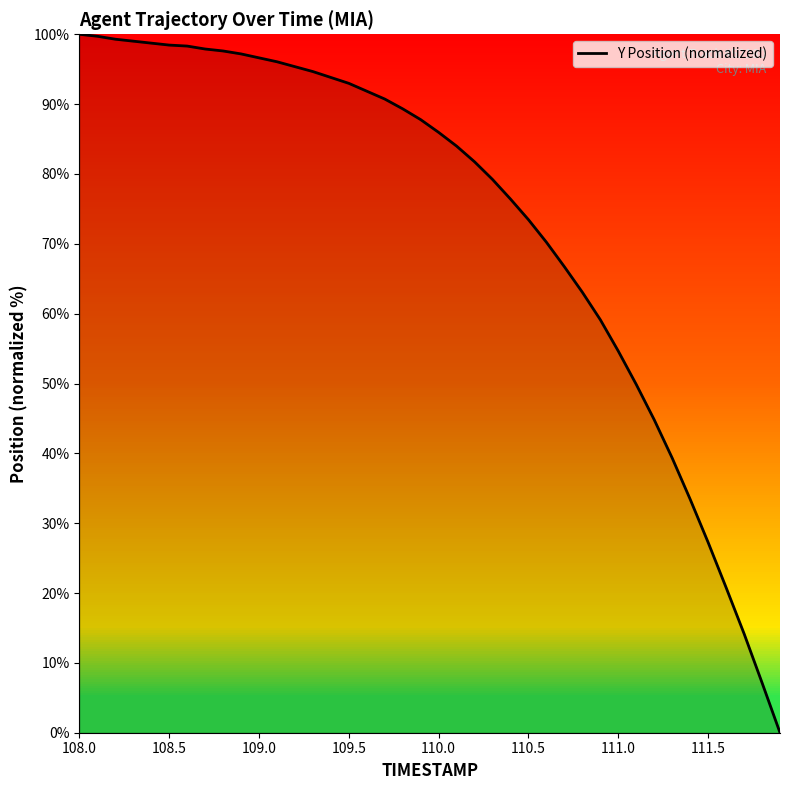

What is the difference between the maximum and minimum values?

100.0